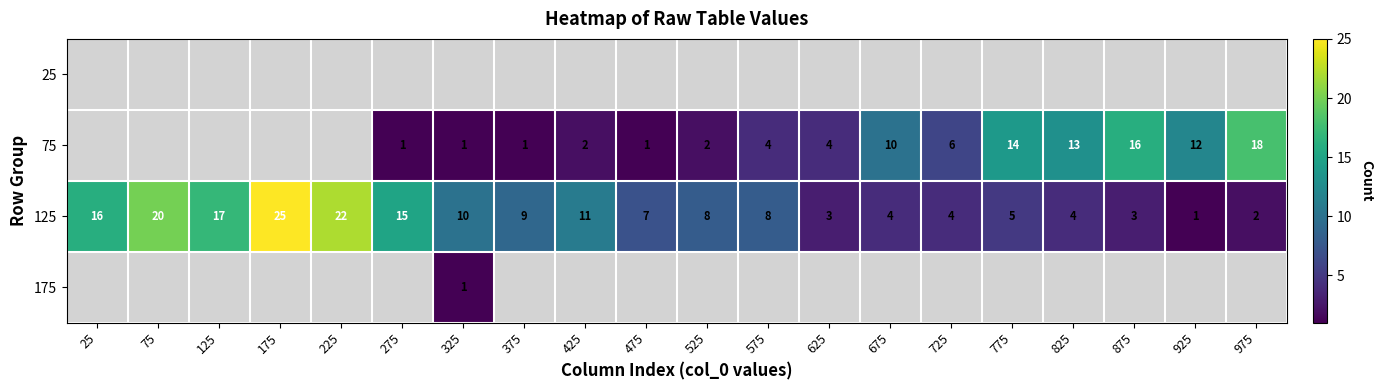

What is the difference between the maximum and minimum values in the 125 series?

24